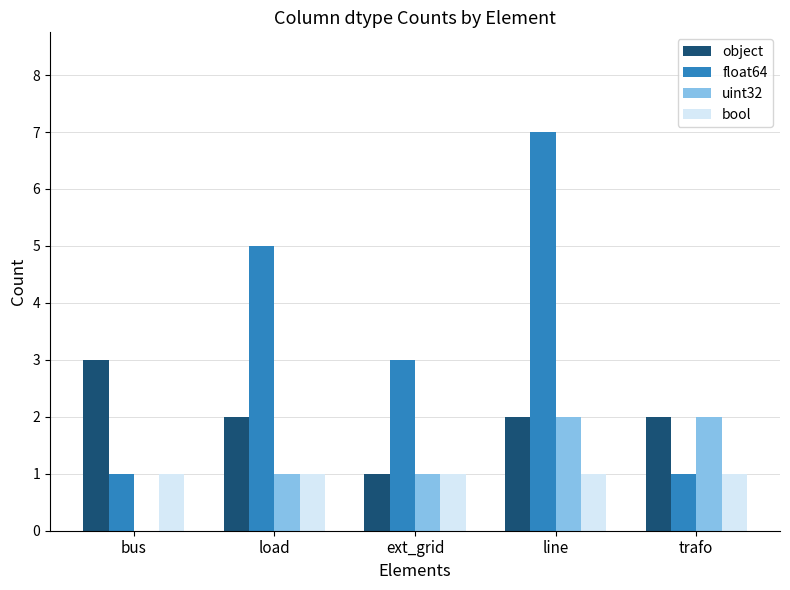

Is it true that object equals 2 at trafo?

True